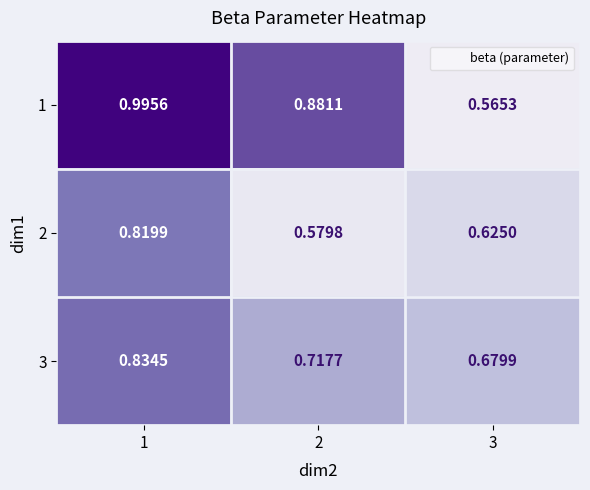

Is the value of 2 at 3 greater than the value of 1 at 3?

Yes